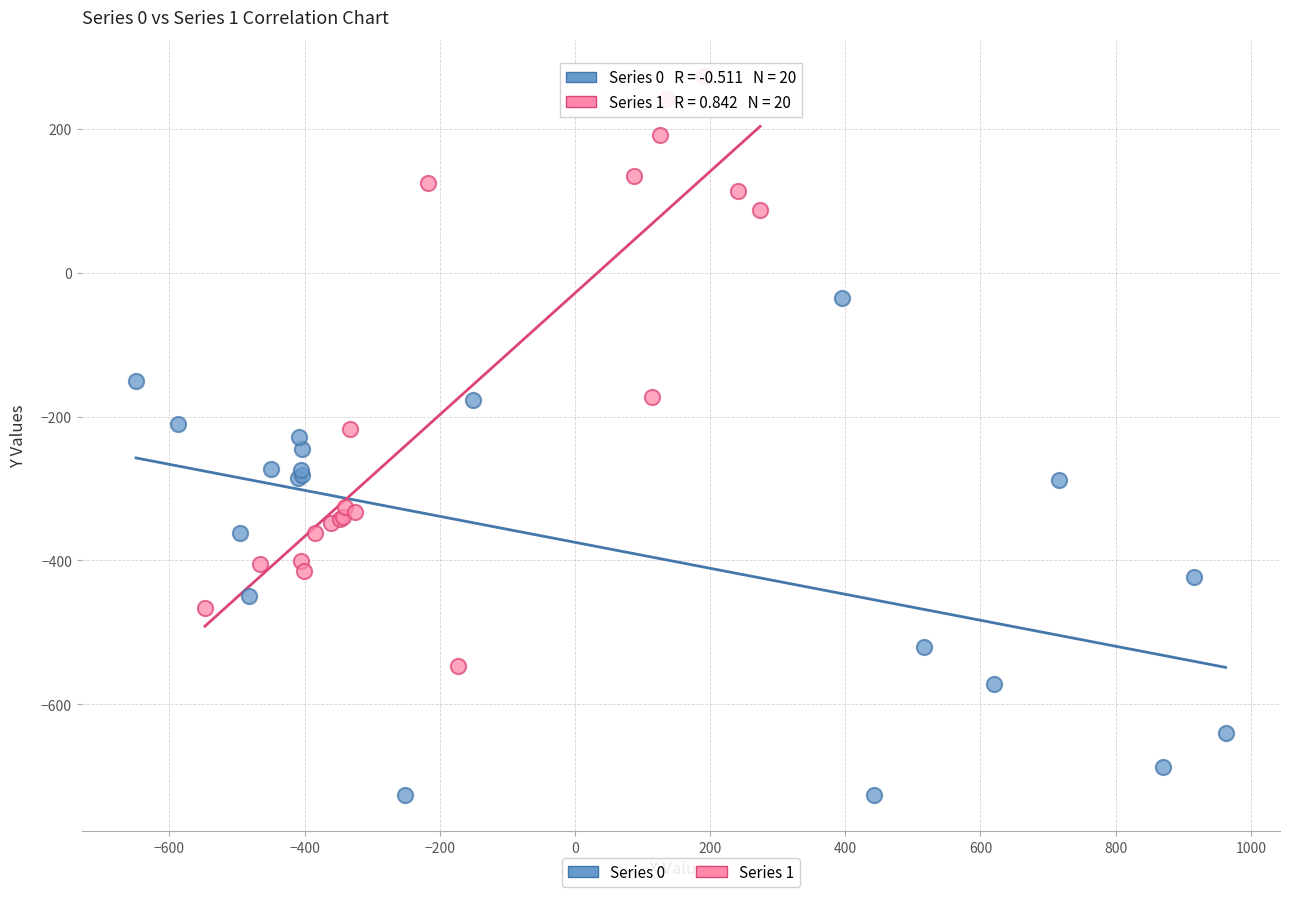

Which series contains the lowest Y value?

Series 0